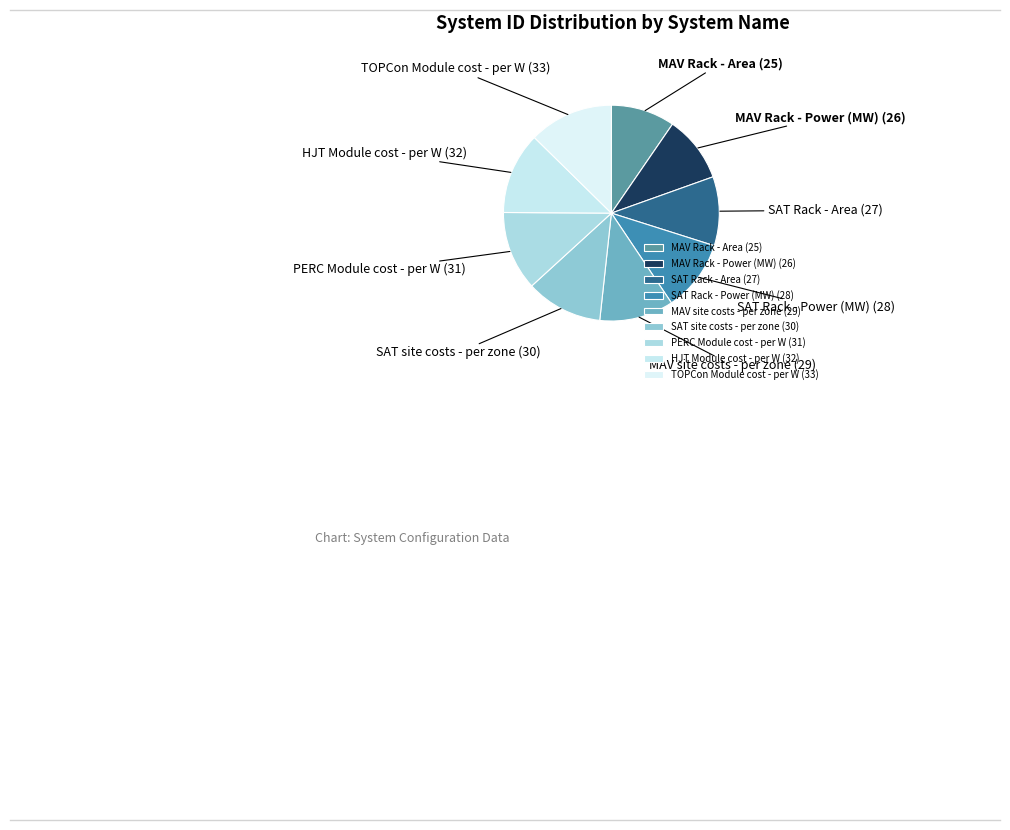

How many slices are in this pie chart?

9